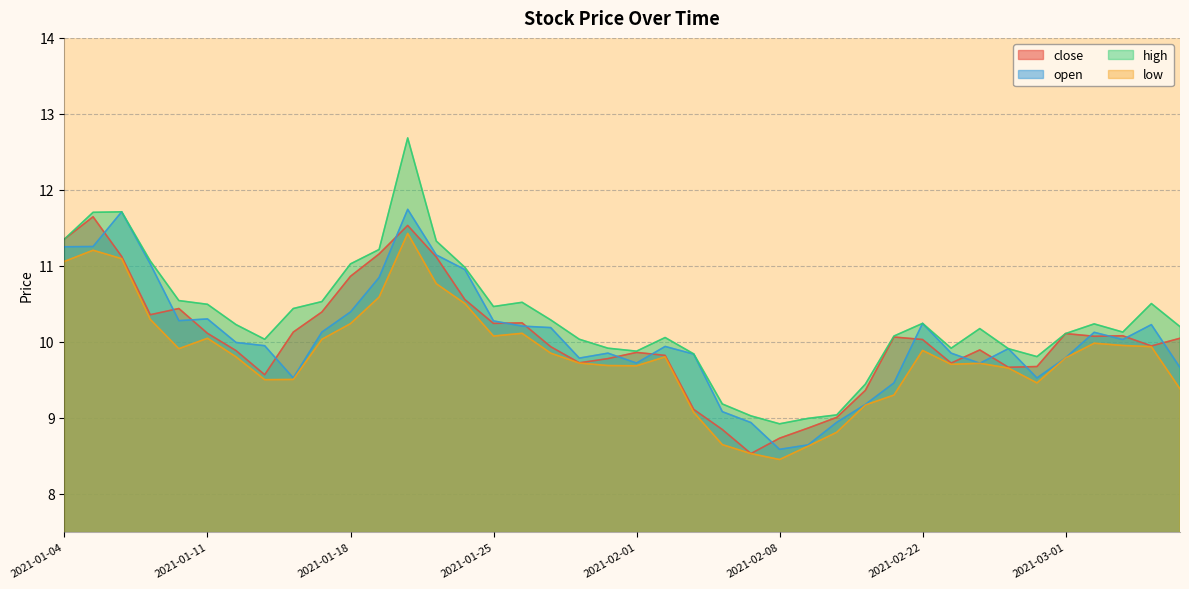

What is the difference between the maximum and minimum values in the open series?

3.2